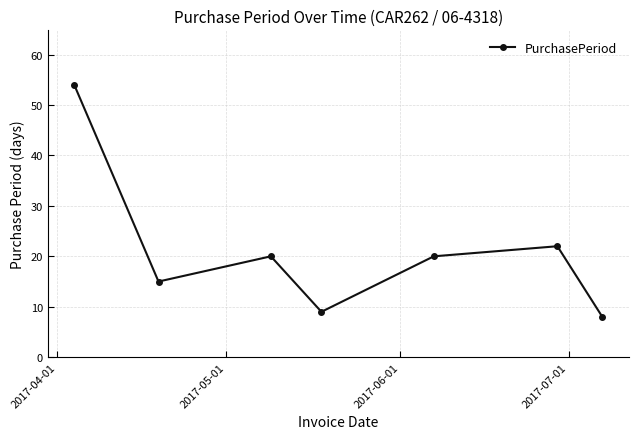

What is the value of the 3rd point from the left?

20